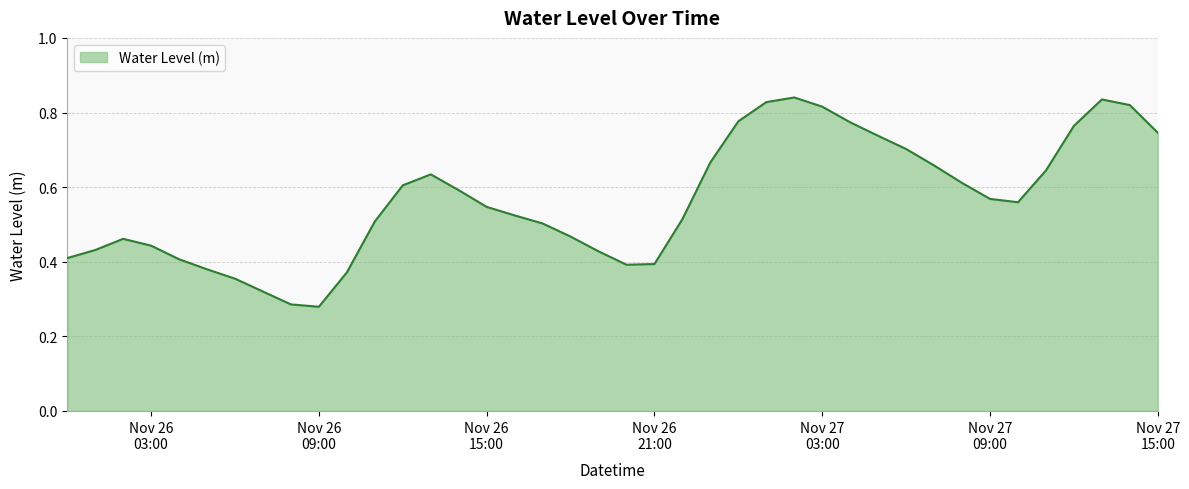

At which label is the value closest to 0?

Nov 26 09:00